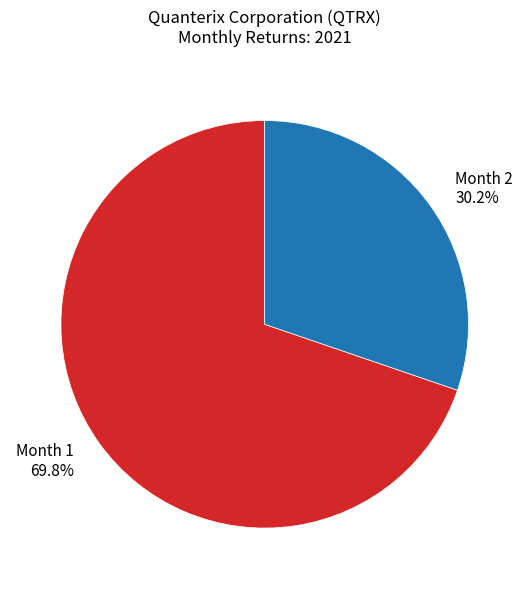

Rank the categories by value from highest to lowest.

Month 1, Month 2